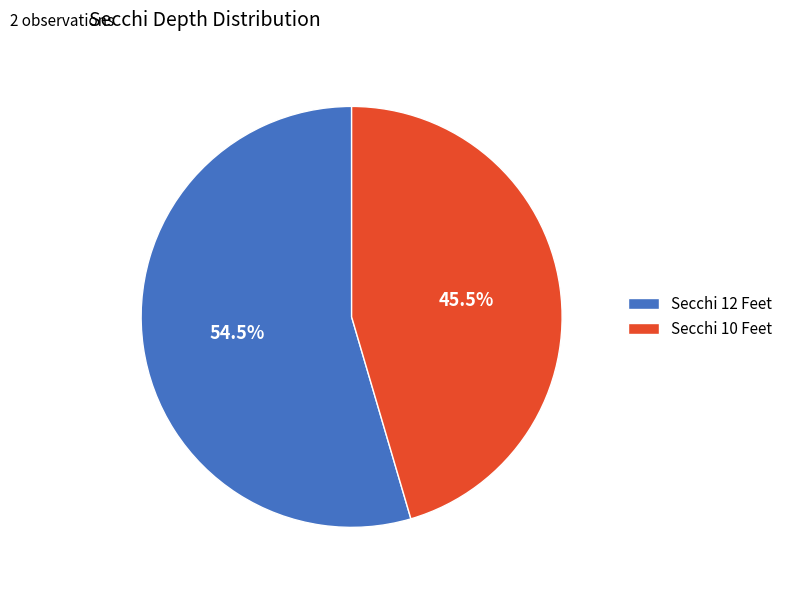

Is there a majority slice in this chart?

Yes